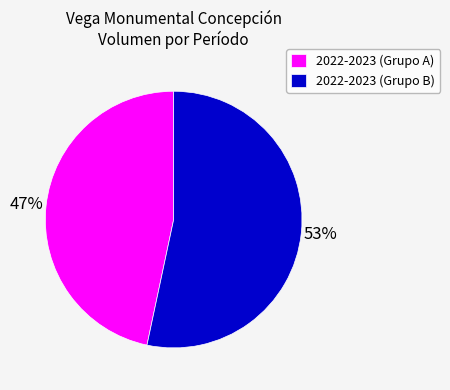

To the nearest percent, what is the average slice percentage?

50%